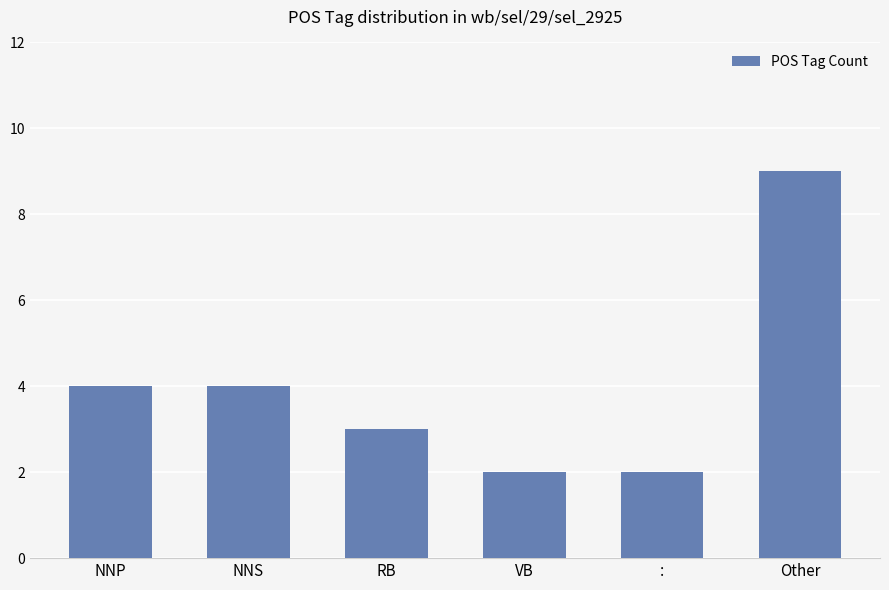

Count the values in the range 2 to 4.

5